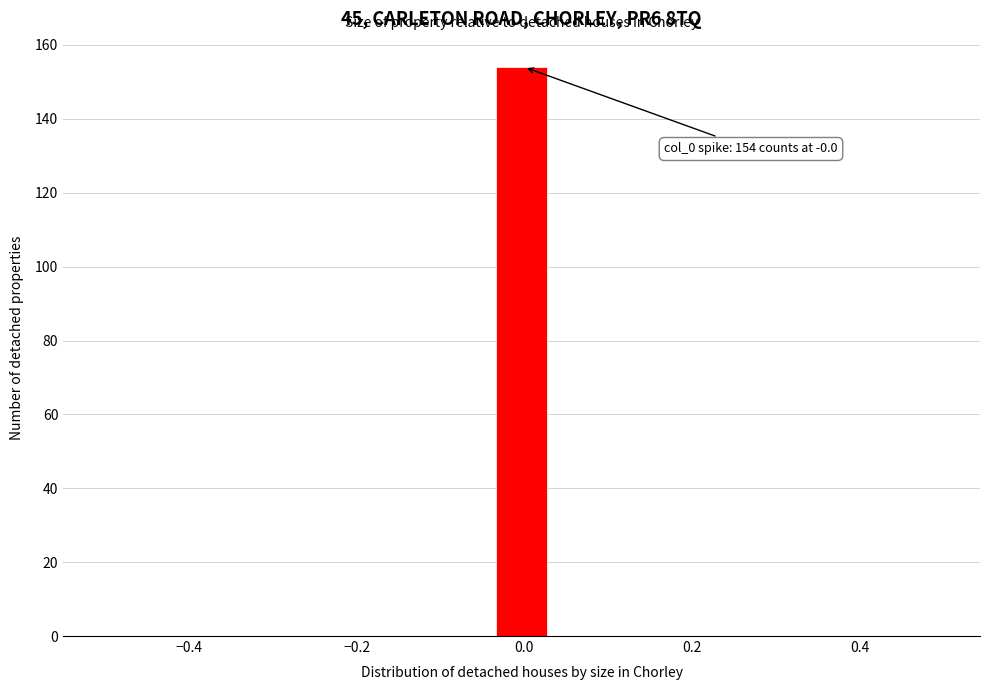

Read against the x-axis, roughly where is the centre of the tallest bar?

0.00